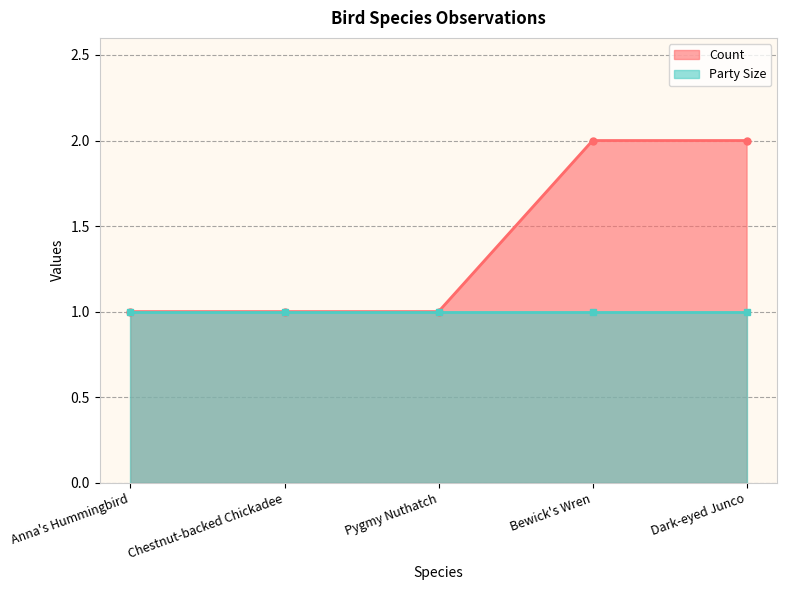

Is it true that Count equals 1 at Chestnut-backed Chickadee?

True